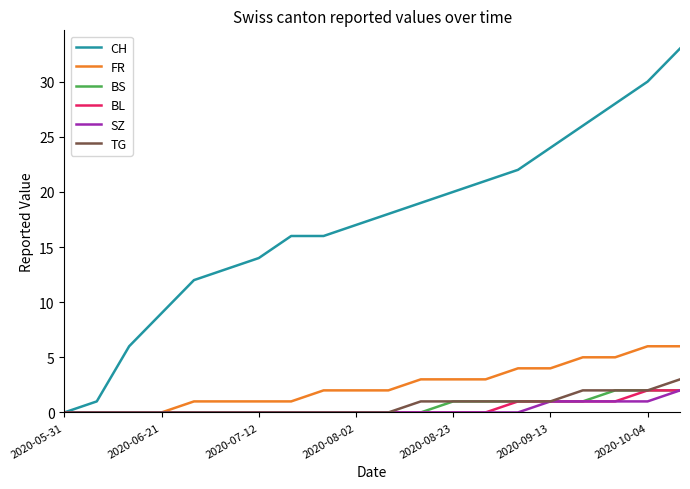

What is the difference between the maximum and minimum values in the BL series?

2